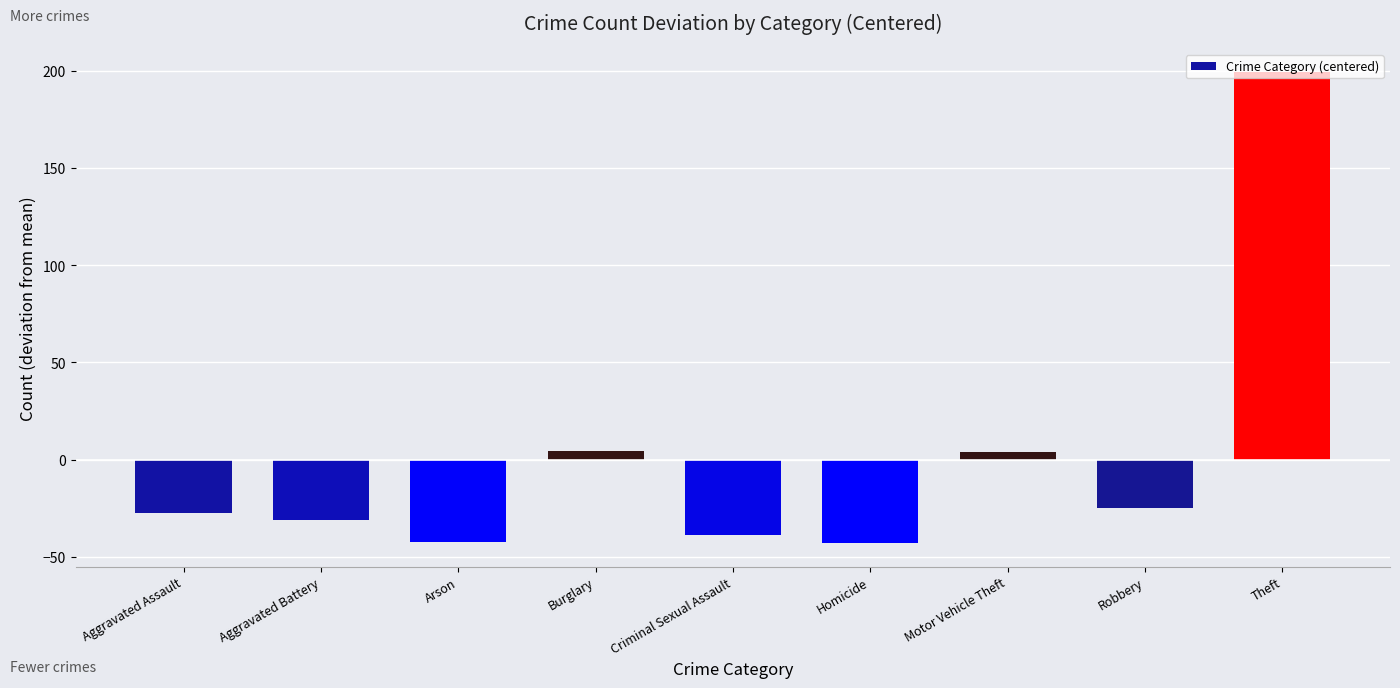

What is the maximum value shown in the chart?

199.1